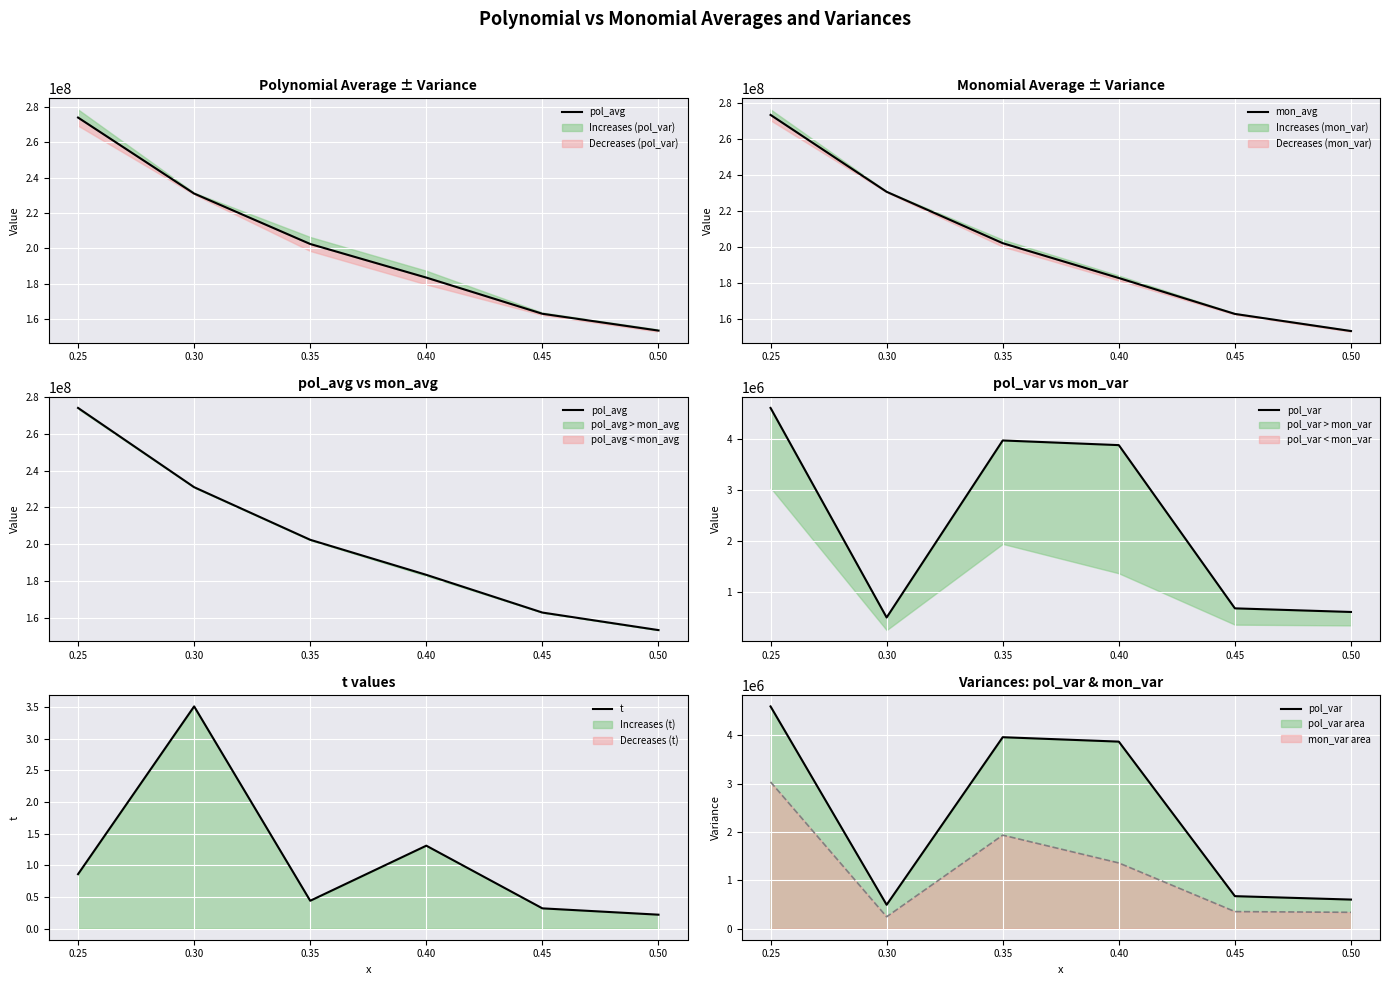

Which series has the largest range (max minus min)?

pol_avg